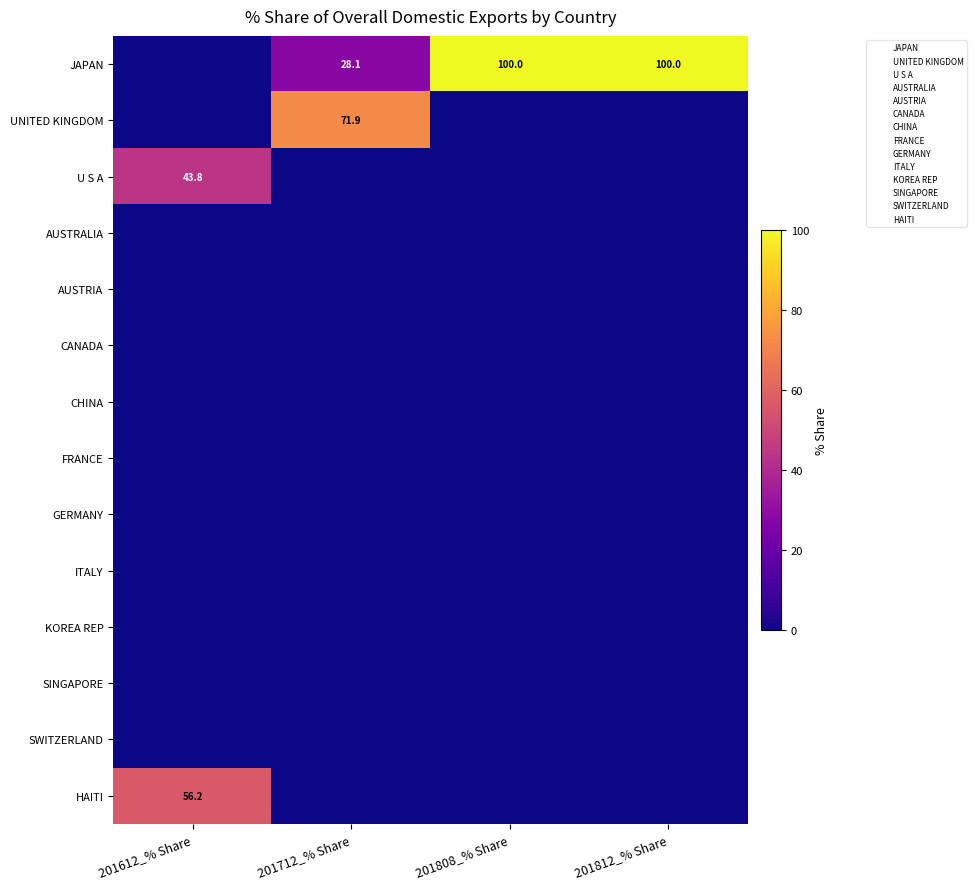

Is it true that JAPAN equals 28.1 at 201712_% Share?

True